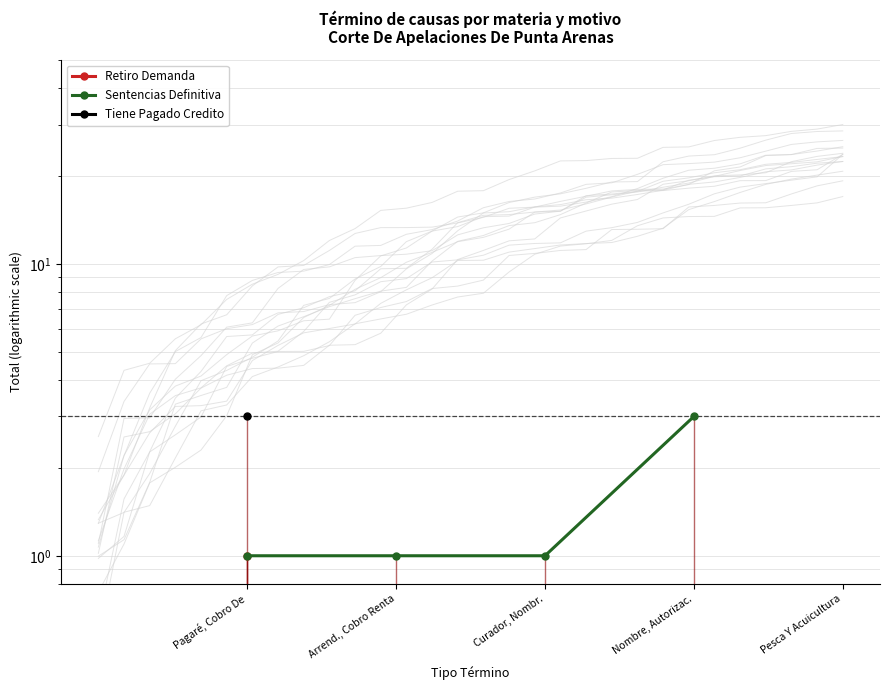

What is the sum of all values?

6